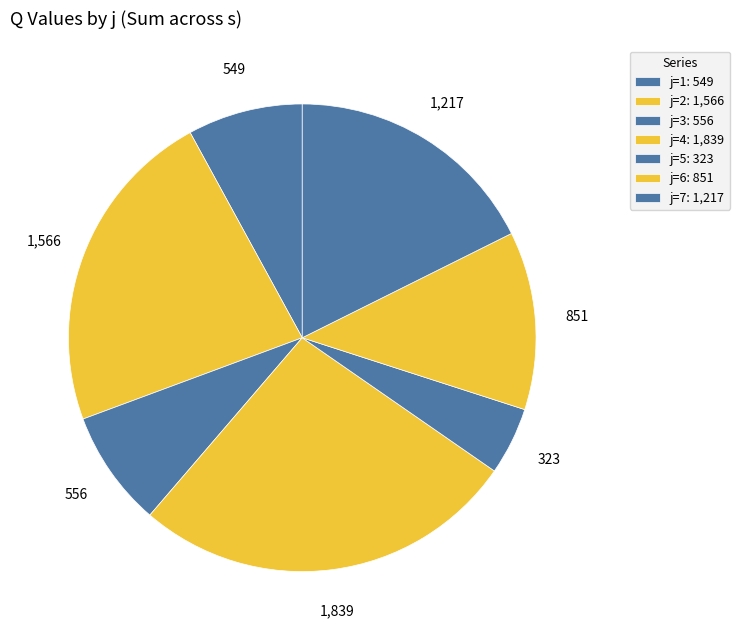

How many slices are in this pie chart?

7